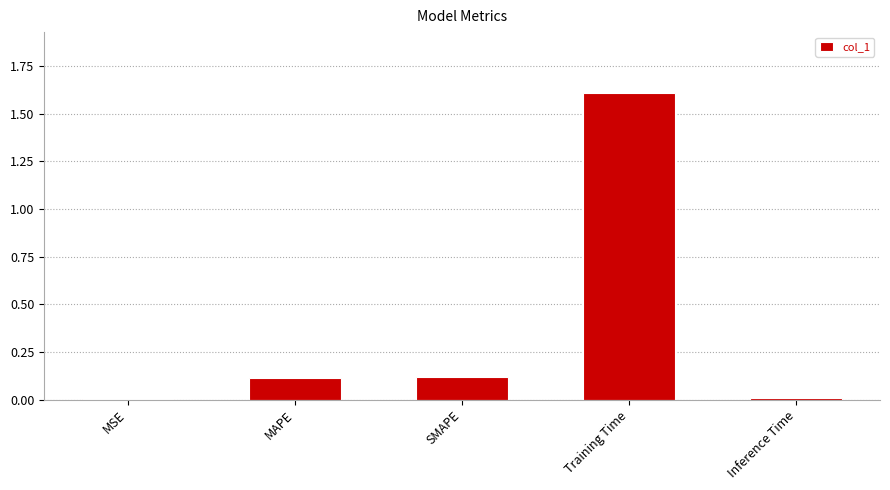

What is the change in value from SMAPE to Inference Time?

-0.1